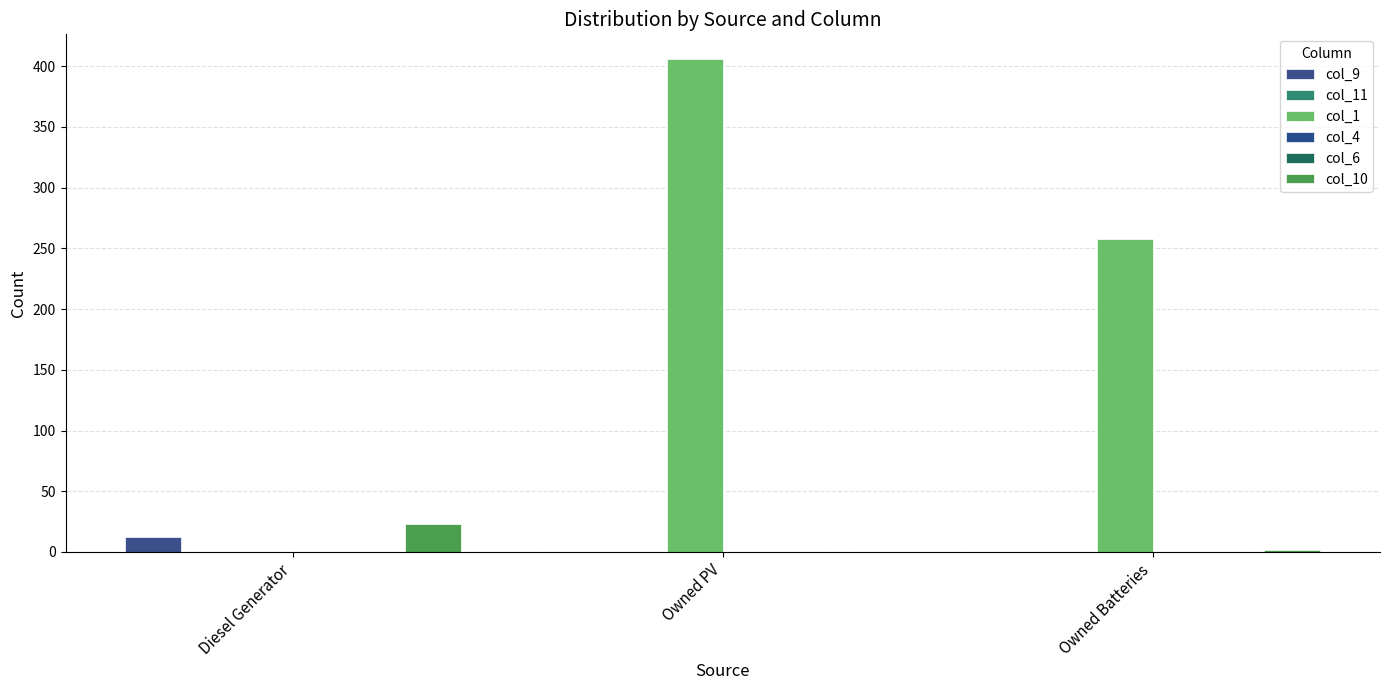

Is the value of col_10 at Owned Batteries greater than the value of col_9 at Diesel Generator?

No